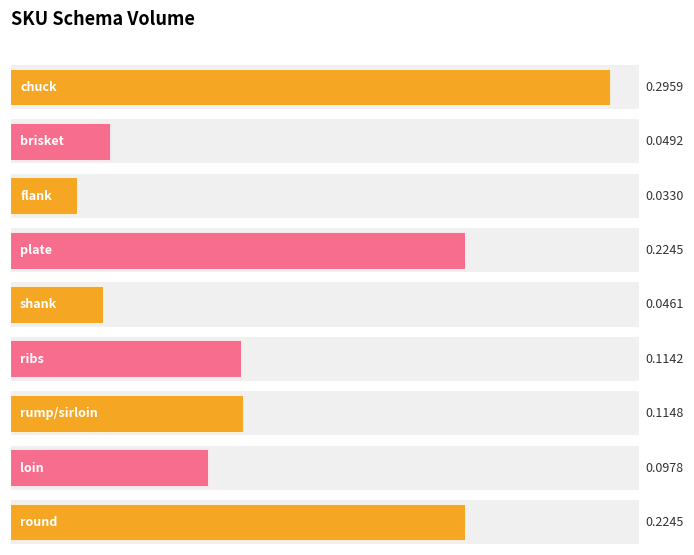

What is the value of the 4th bar from the left?

0.2